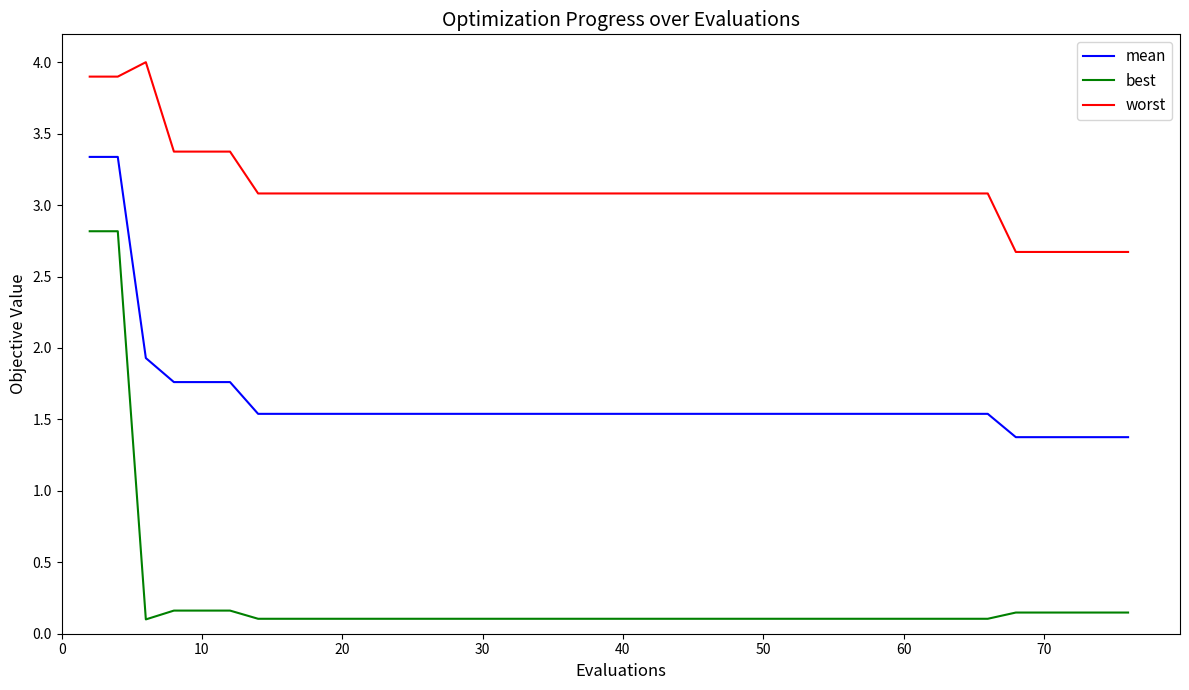

Which series has the largest range (max minus min)?

best